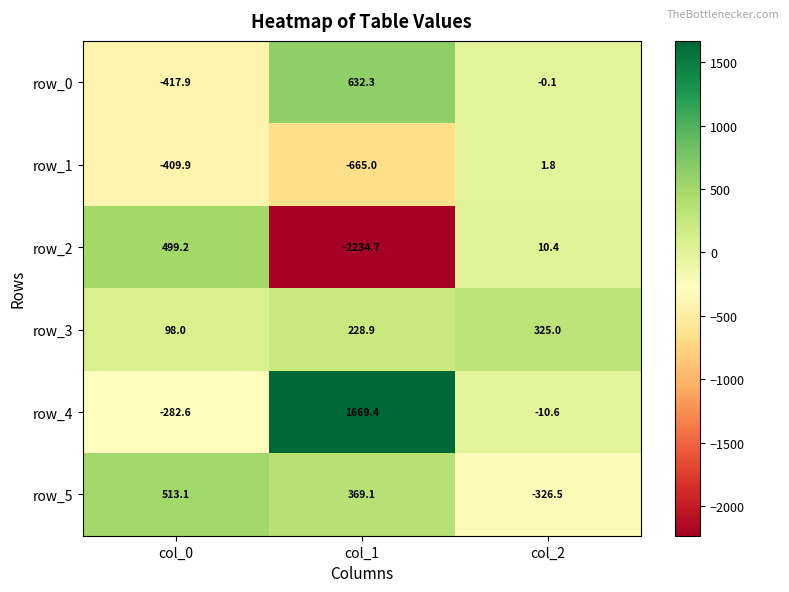

Which category has the lowest value in the row_3 series?

col_0